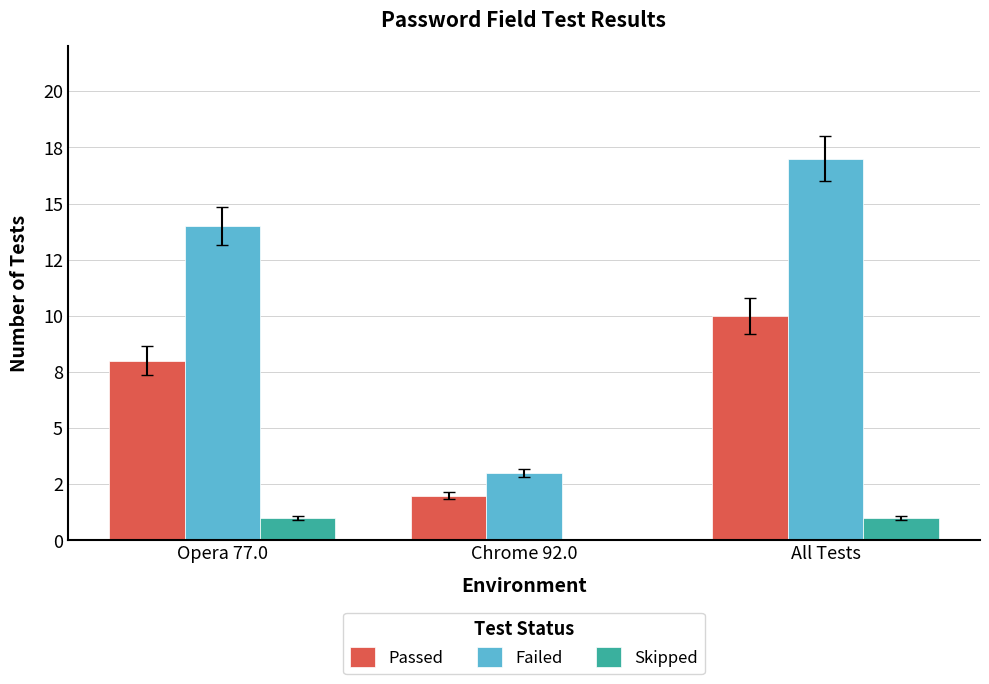

What is the greatest value displayed?

17